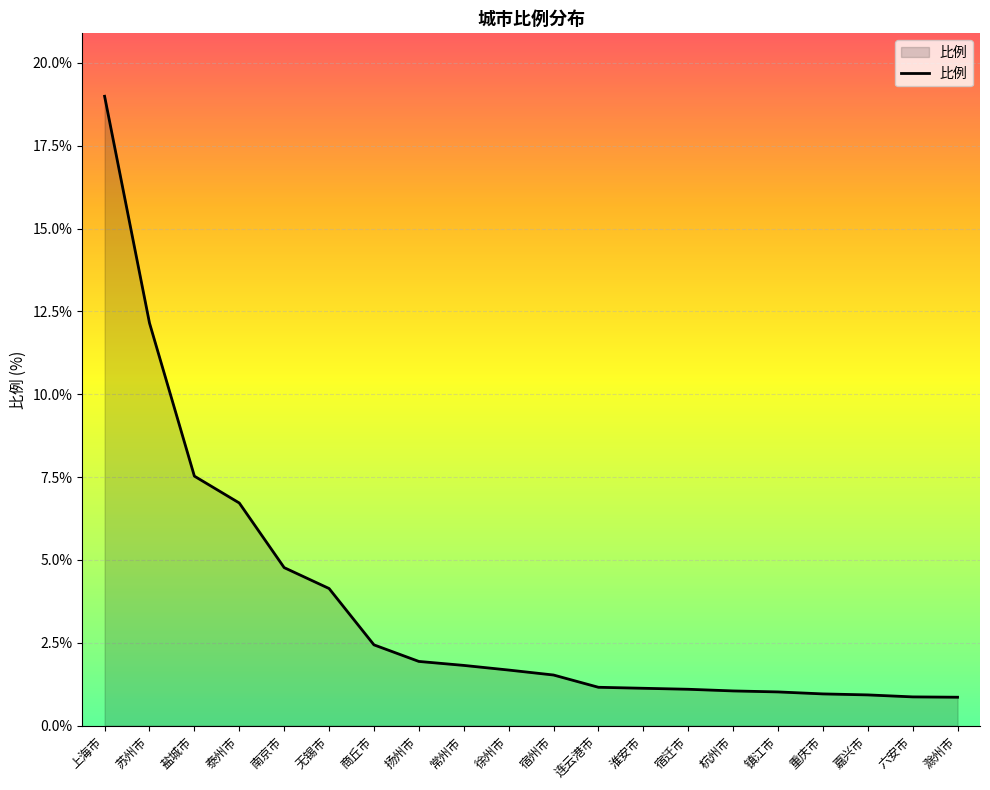

What position from the right is 商丘市?

14